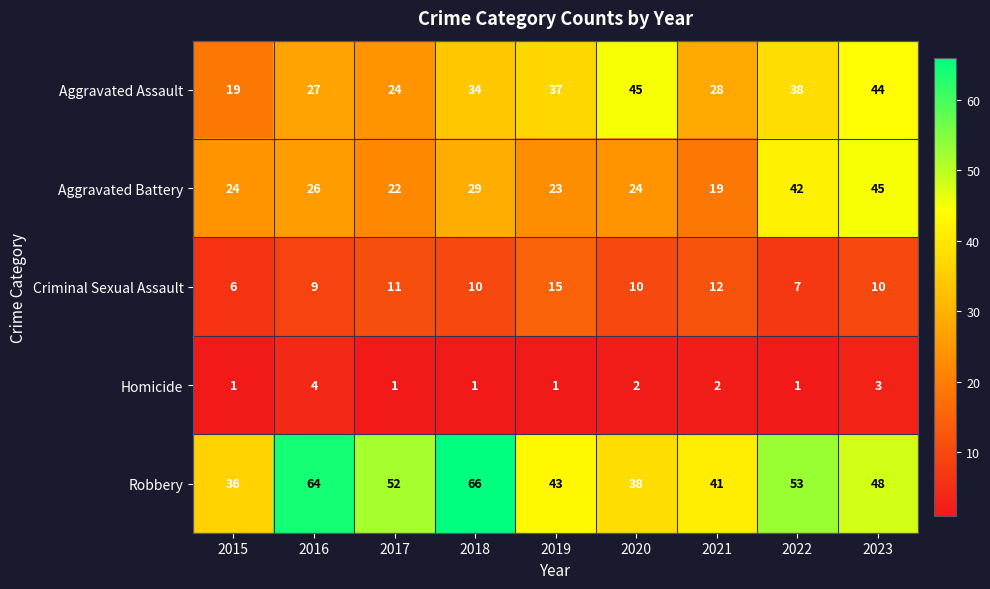

Which series has the largest range (max minus min)?

Robbery